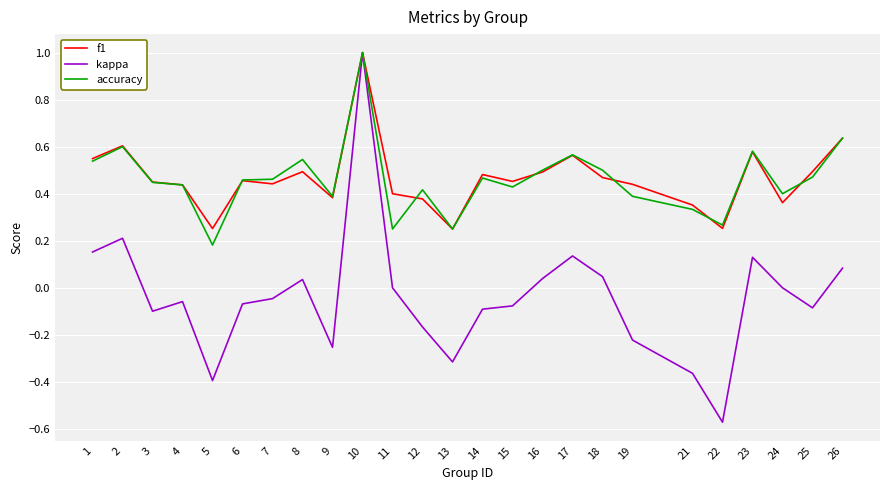

Which series has the largest range (max minus min)?

kappa